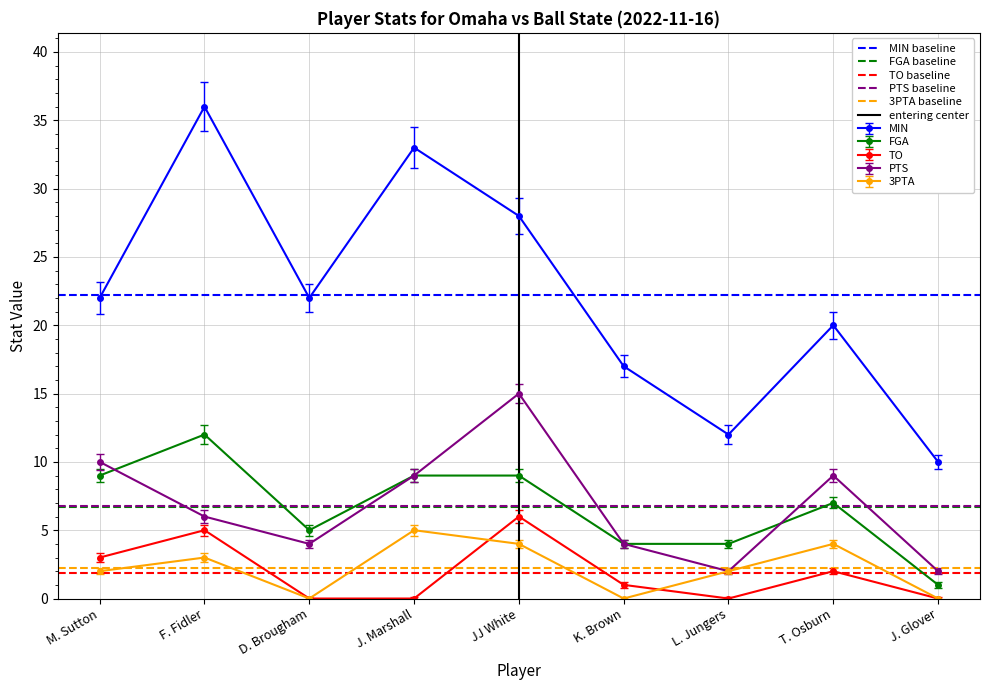

Which has a higher value, F. Fidler or M. Sutton?

F. Fidler